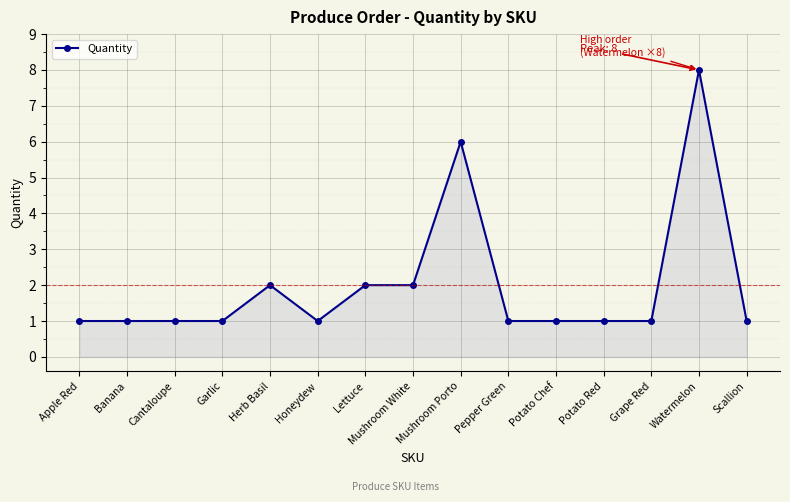

What is the label of the 6th point from the right?

Pepper Green